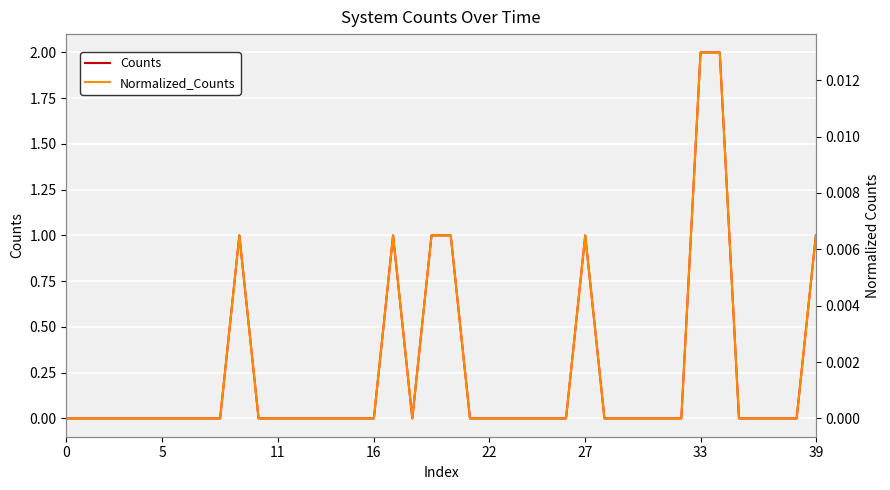

Count the number of categories in the chart.

40